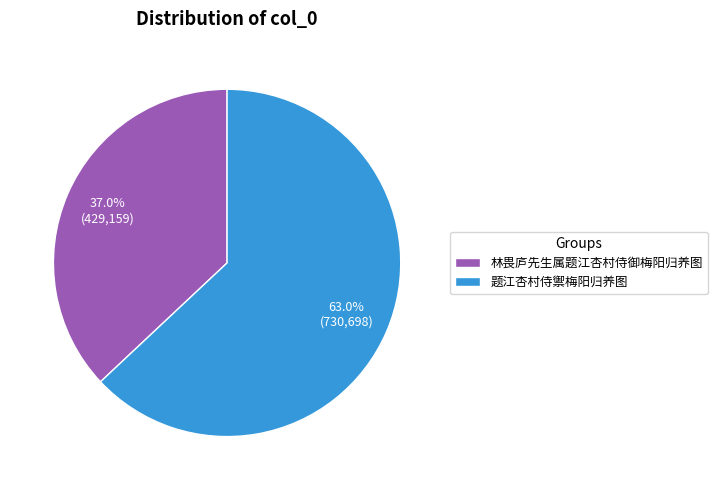

Does any single category account for the majority?

Yes